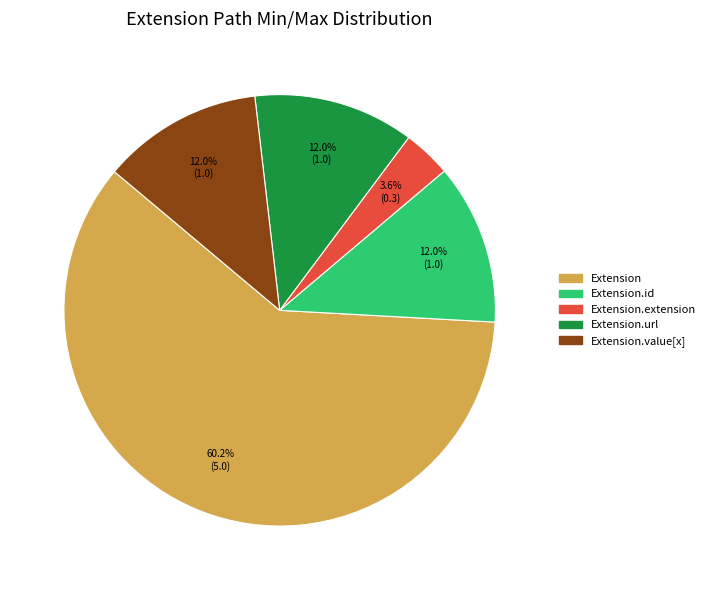

Is there any slice that represents more than half of the pie?

Yes